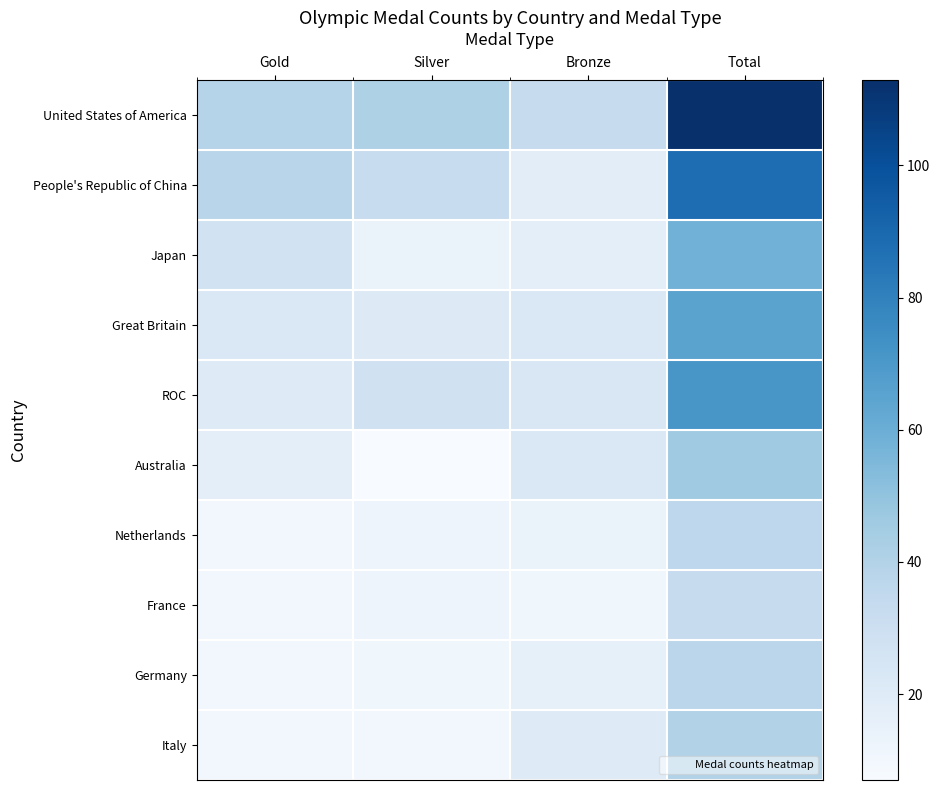

Reading left to right, transcribe all the data shown in this chart.

United States of America: Gold=39	Silver=41	Bronze=33	Total=113
People's Republic of China: Gold=38	Silver=32	Bronze=18	Total=88
Japan: Gold=27	Silver=14	Bronze=17	Total=58
Great Britain: Gold=22	Silver=21	Bronze=22	Total=65
ROC: Gold=20	Silver=28	Bronze=23	Total=71
Australia: Gold=17	Silver=7	Bronze=22	Total=46
Netherlands: Gold=10	Silver=12	Bronze=14	Total=36
France: Gold=10	Silver=12	Bronze=11	Total=33
Germany: Gold=10	Silver=11	Bronze=16	Total=37
Italy: Gold=10	Silver=10	Bronze=20	Total=40